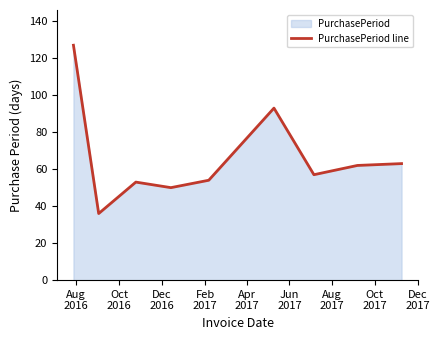

Reading right to left, transcribe all the data shown in this chart.

63	62	57	93	54	50	53	36	127